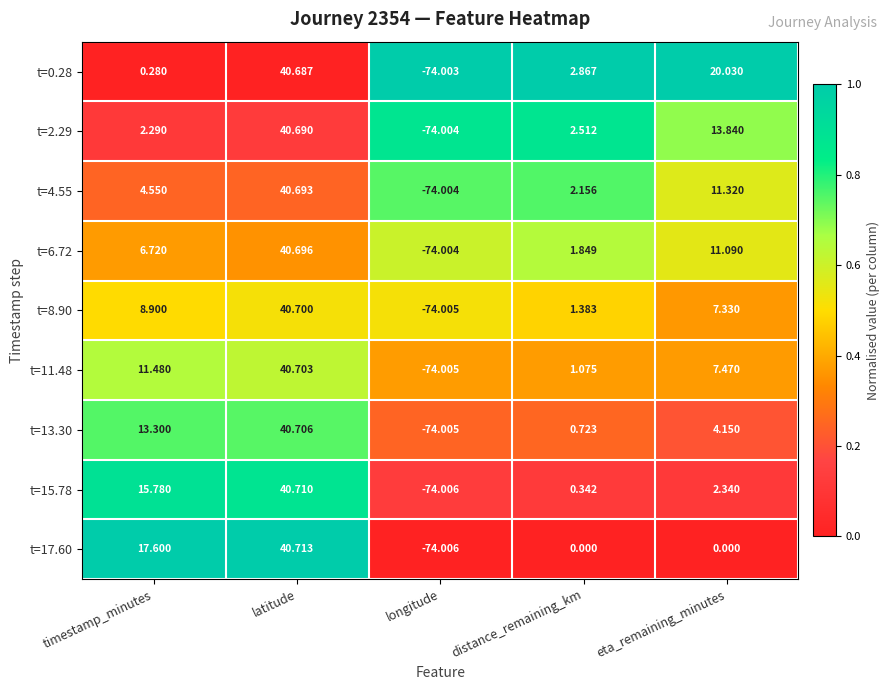

Between distance_remaining_km and eta_remaining_minutes, which series saw the biggest shift?

t=0.28